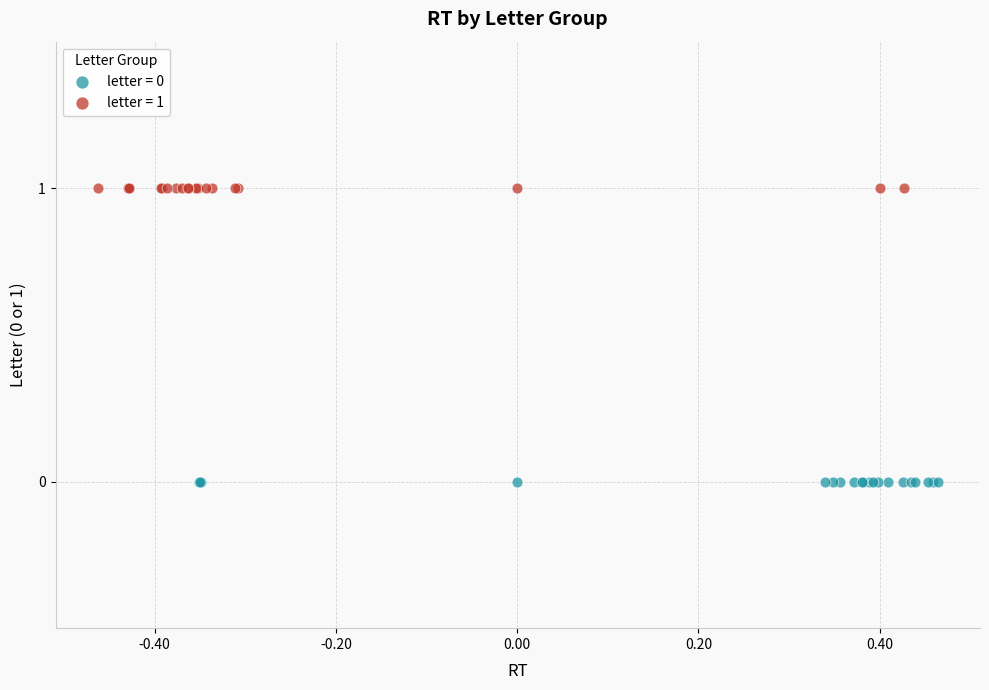

Which series reaches the maximum Y coordinate?

letter = 1